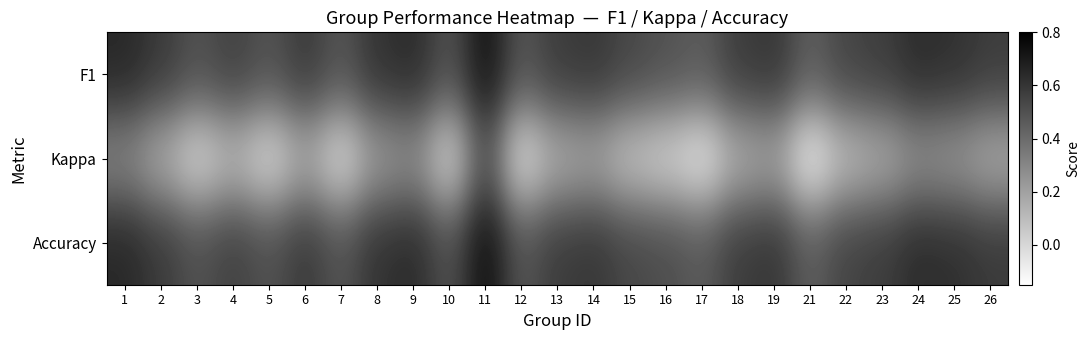

Rank the series at 7 from lowest to highest value.

Kappa, F1, Accuracy